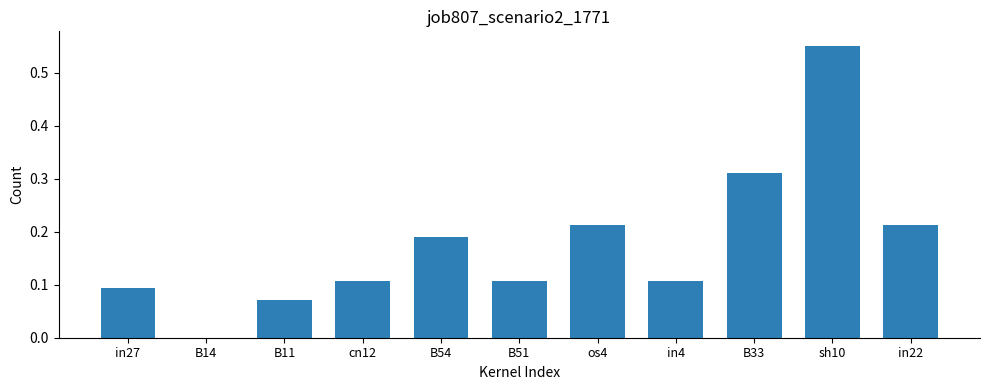

At which category does the chart reach its peak across all series?

sh10